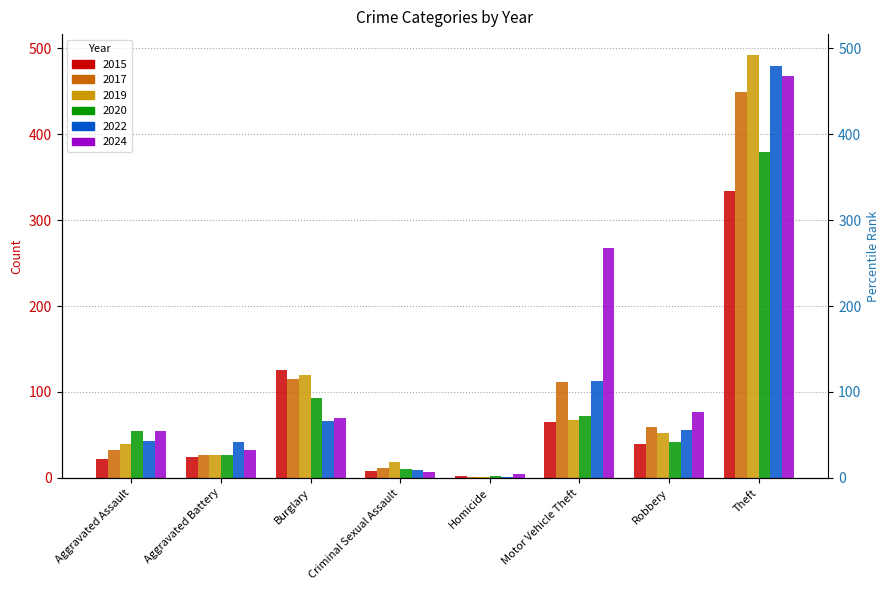

How many series are shown in this chart?

6